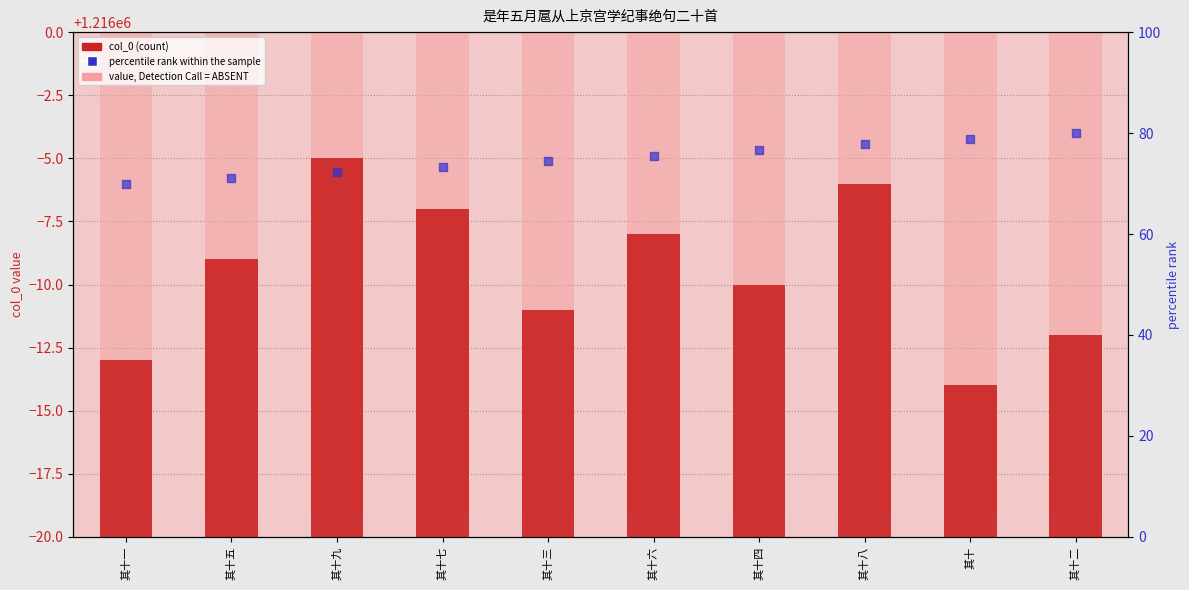

Which series has the largest total across all categories?

col_0